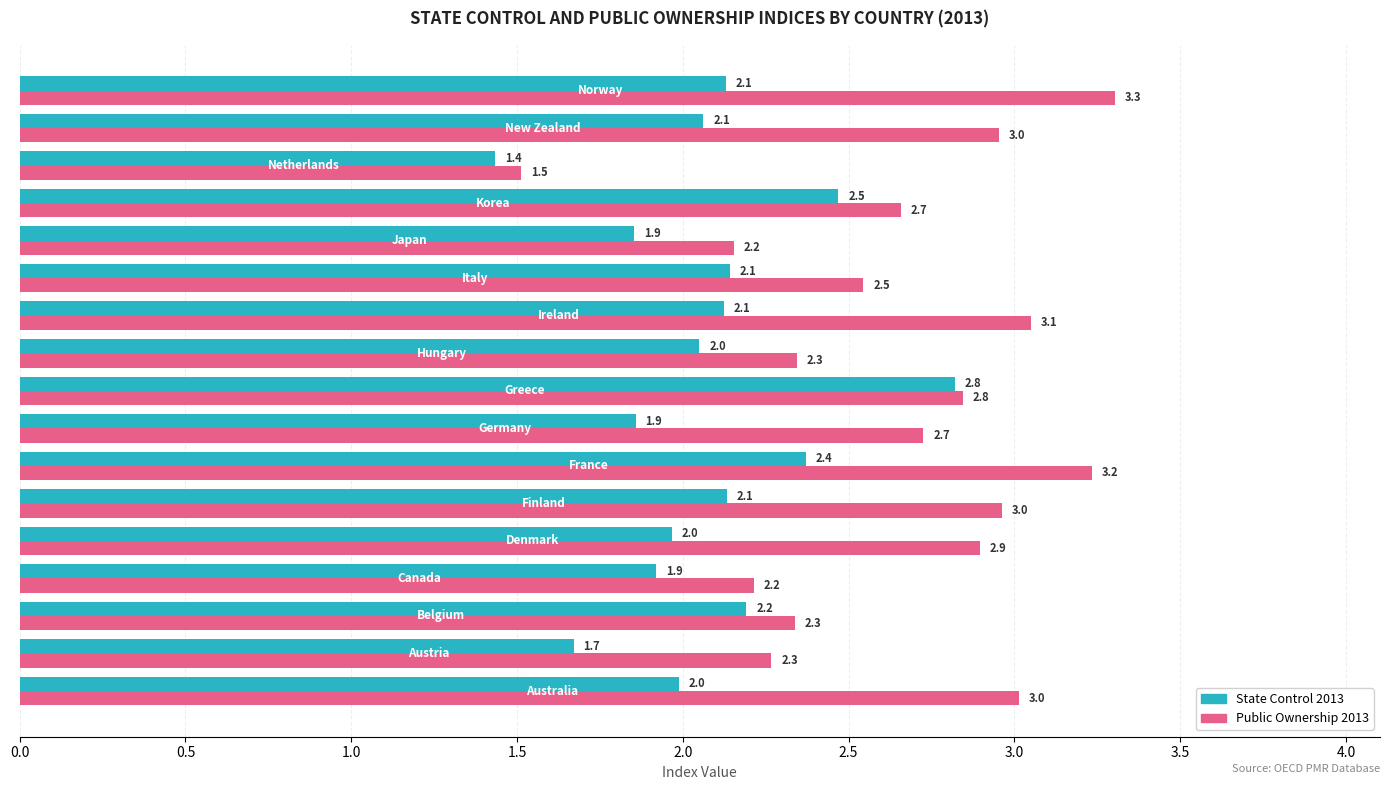

Which series has the largest total across all categories?

Public Ownership 2013